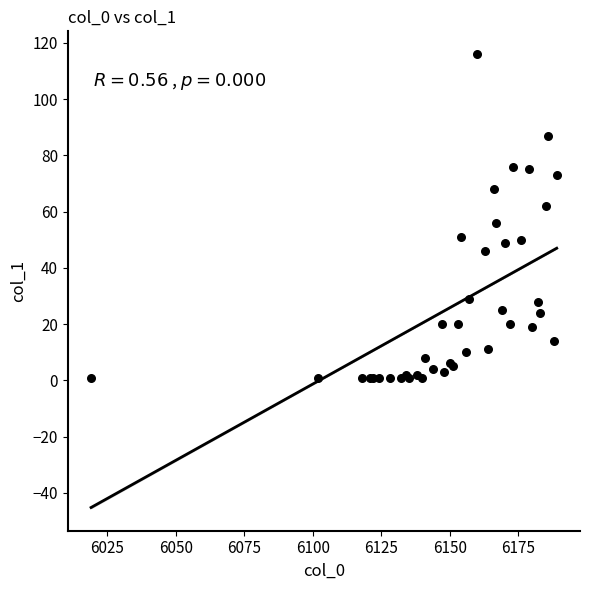

What Y value in the scatter plot is closest to 58?

56